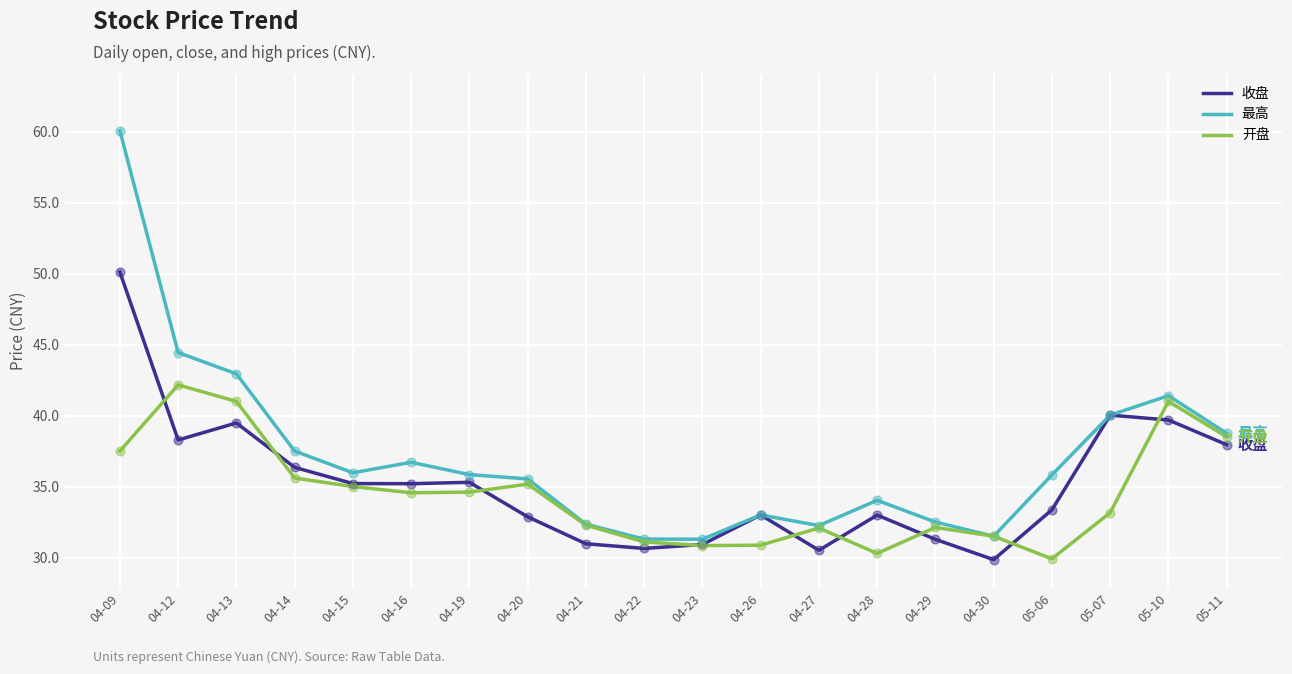

What are all the series names shown in the legend?

收盘, 最高, 开盘